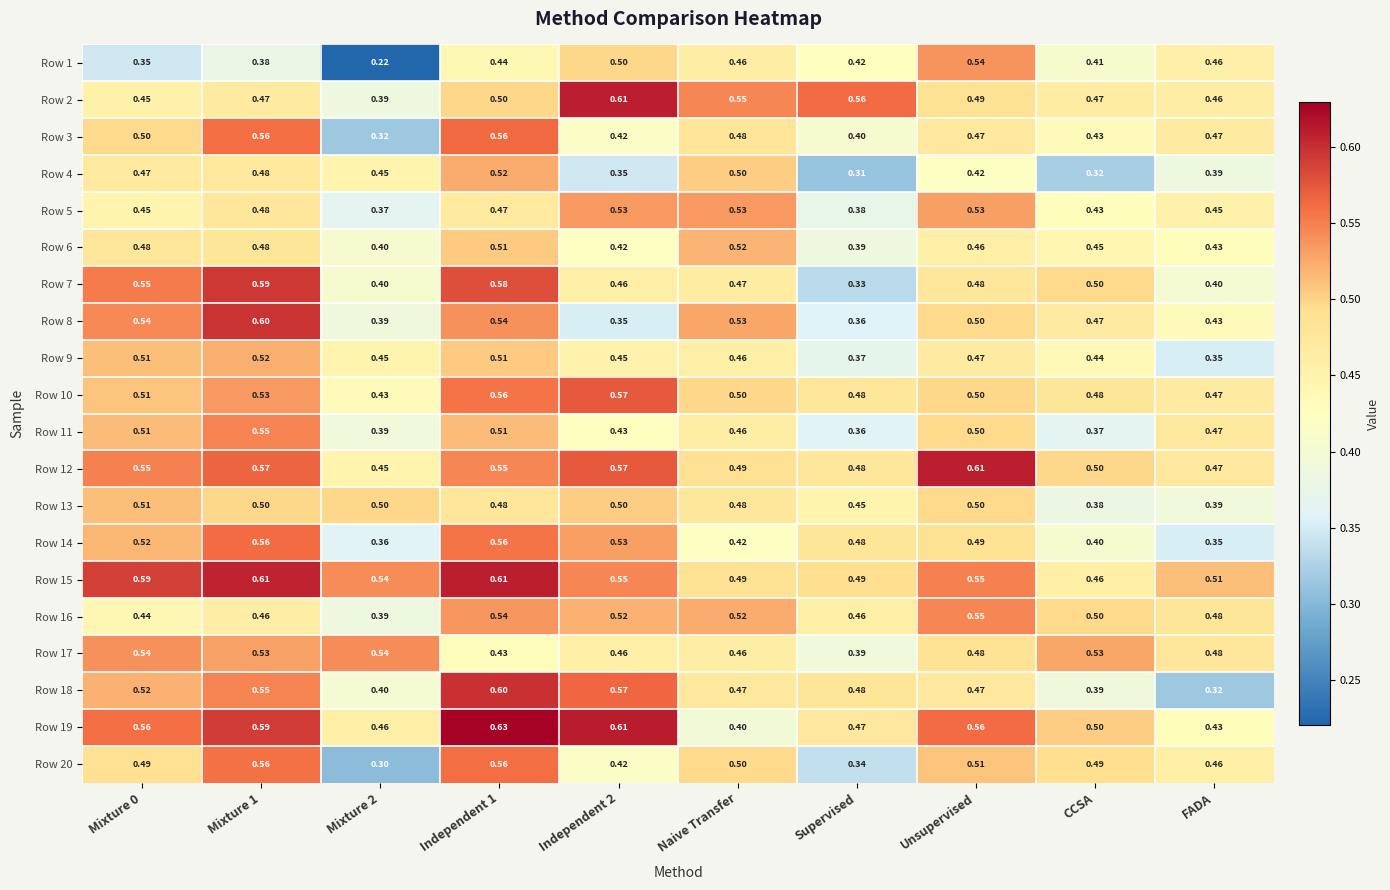

At which label does Row 4 reach its minimum?

Supervised